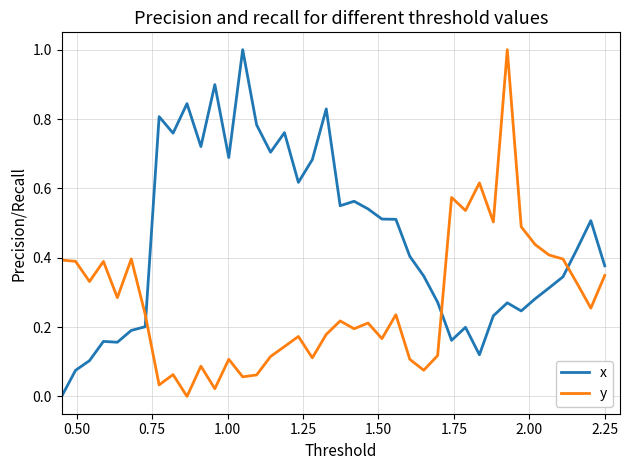

How many series are shown in this chart?

2